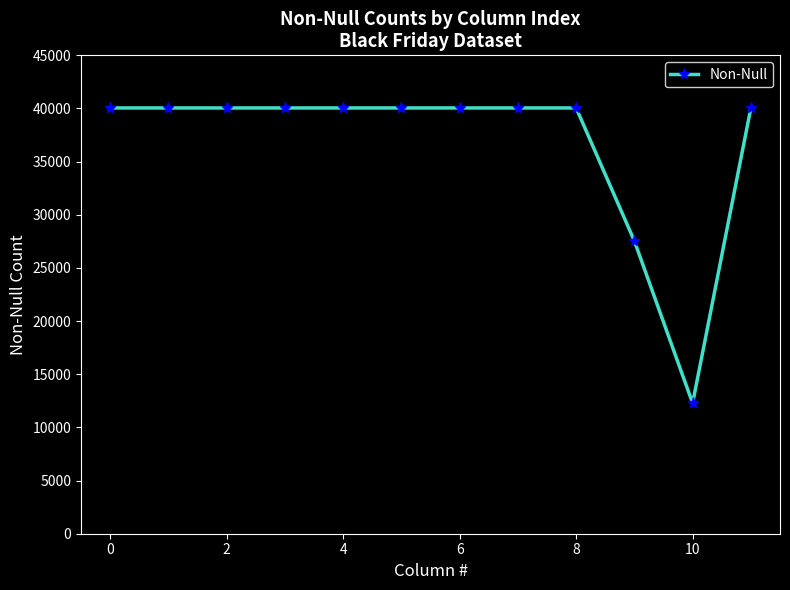

What is the difference between the second highest and second lowest values?

12514